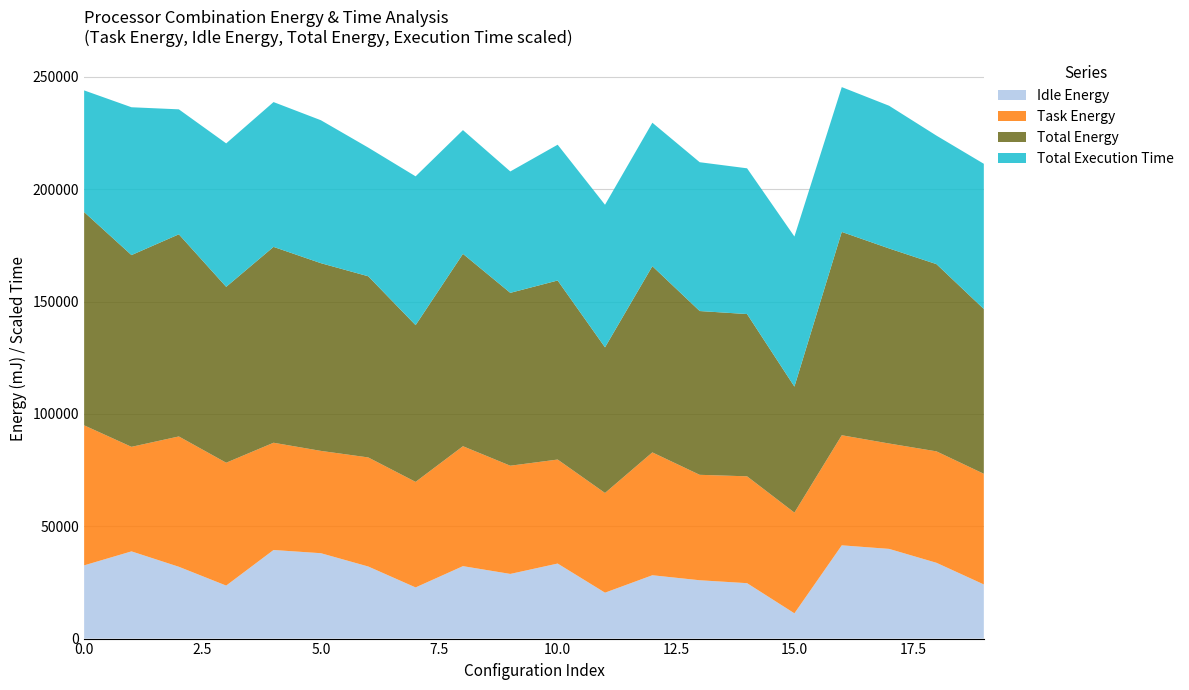

Reading left to right, extract all data points from this chart.

Idle Energy: 32596.1	38820.6	31966.9	23595.7	39435.9	38007.6	32084.4	22774.1	32248.1	28781.7	33402.2	20438.1	28193.9	25966.6	24669.9	11252.9	41513.2	39927.0	33737.5	24101.2
Task Energy: 62334.5	46536.6	58012.6	54692.1	47746.5	45547.9	48556.9	46986.7	53383.0	48169.7	46298.9	44382.3	54692.1	46936.1	47561.2	44830.6	49000.1	46905.1	49605.2	49254.8
Total Energy: 94930.6	85357.2	89979.5	78287.8	87182.5	83555.6	80641.2	69760.8	85631.1	76951.4	79701.1	64820.4	82886.1	72902.7	72231.1	56083.5	90513.3	86832.0	83342.7	73356.0
Total Execution Time: 1083.3	1316.2	1112.7	1277.3	1289.3	1272.7	1145.7	1325.0	1101.8	1080.9	1209.0	1269.4	1277.3	1325.0	1297.6	1336.3	1289.3	1270.5	1144.1	1292.8